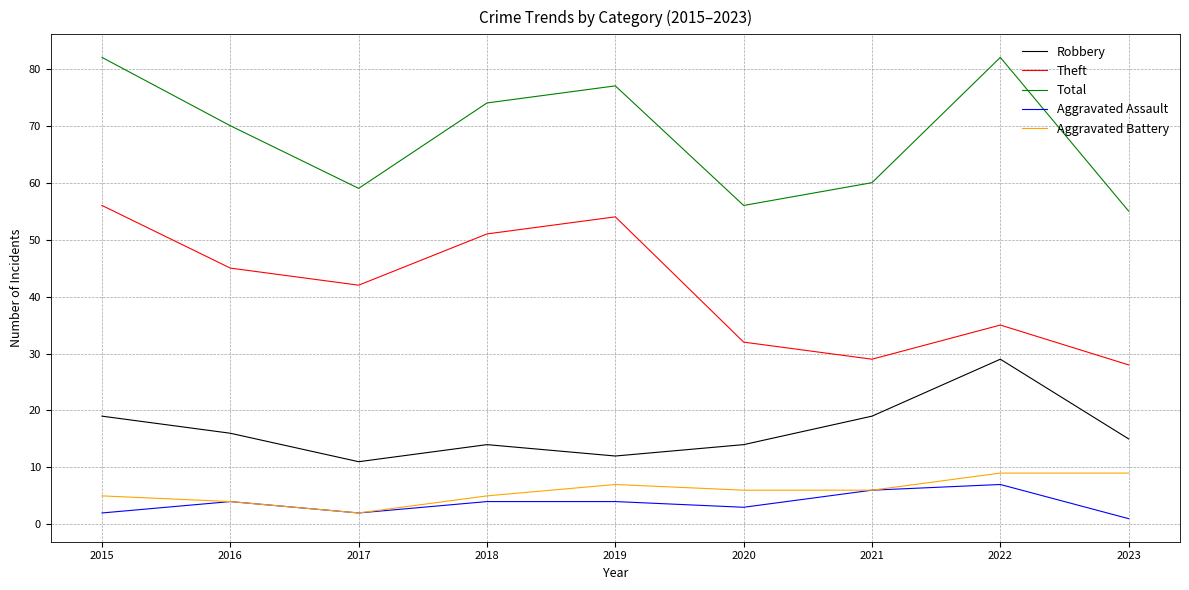

What is the total value across all series at 2021?

120